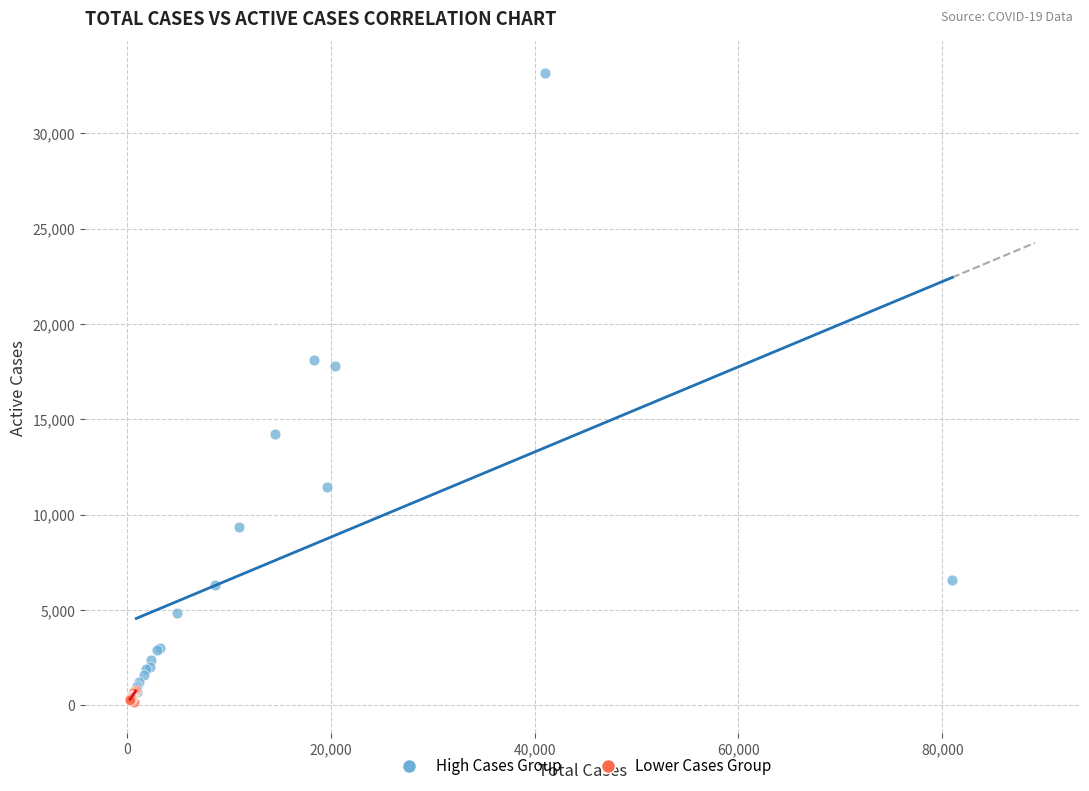

Which series contains the highest Y value?

High Cases Group